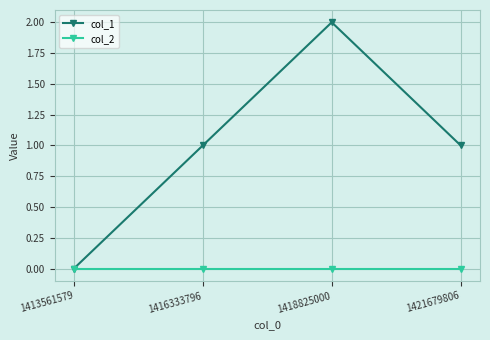

What is the highest value of the col_1 series?

2